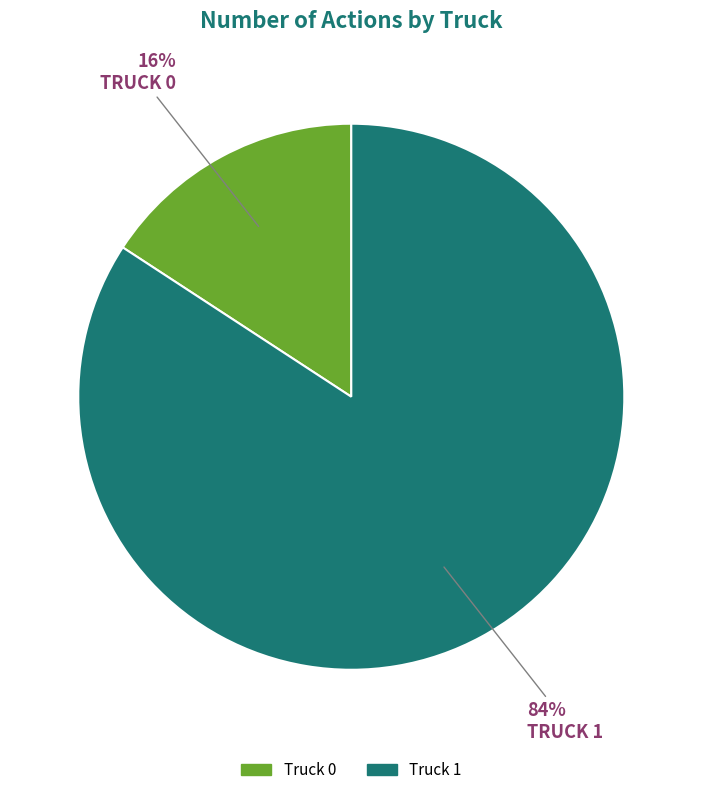

Which category has the smallest portion of the pie?

Truck 0